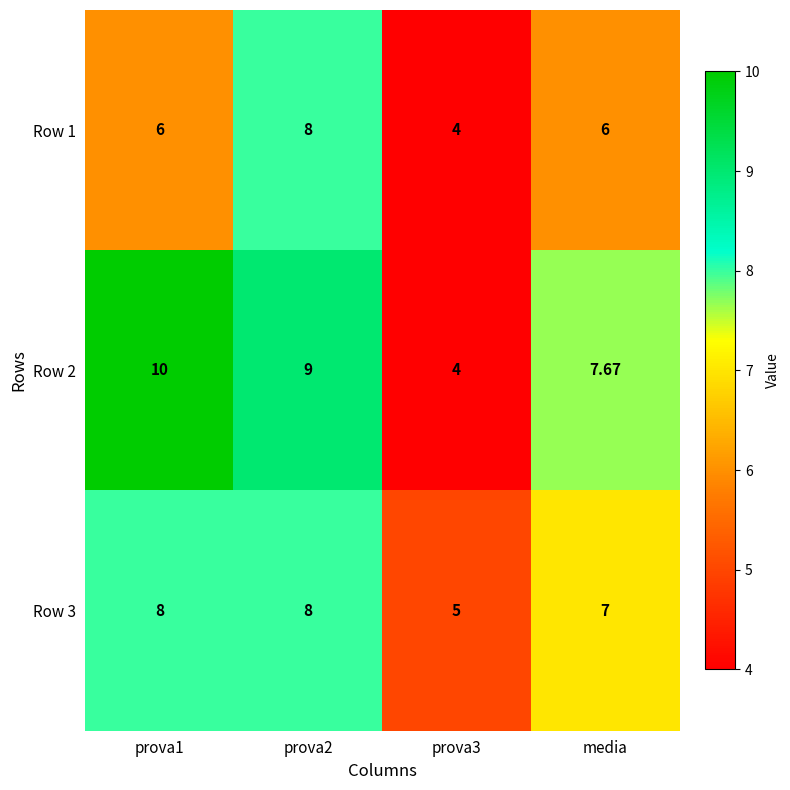

At which label is Row 2 closest to 7?

media